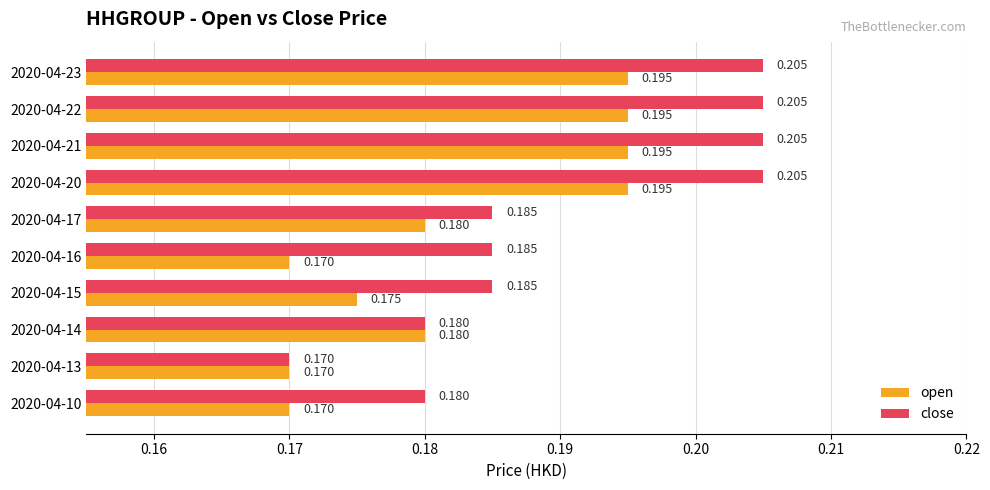

Which series has the widest spread of values?

close